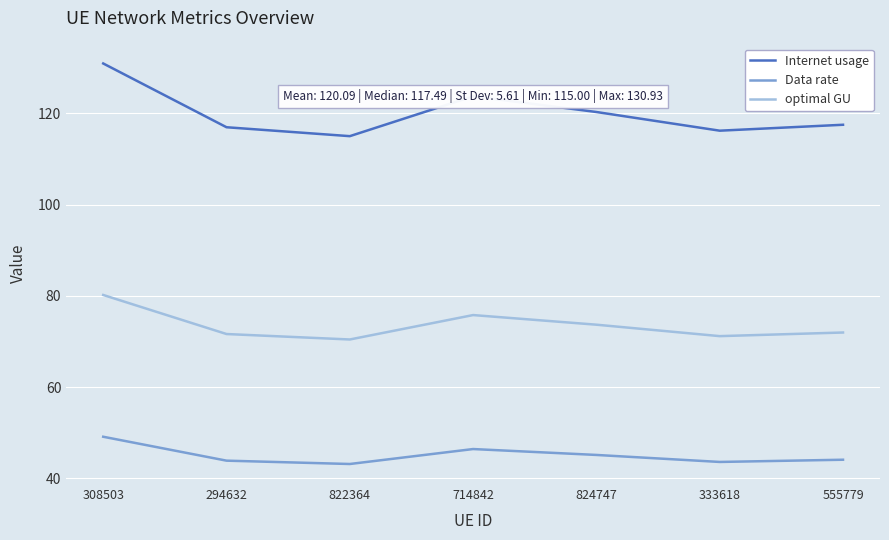

Which series changed the most between 294632 and 822364?

Internet usage